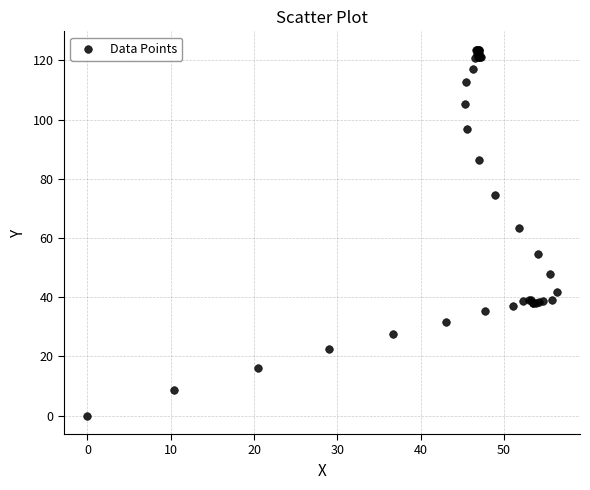

What Y value in the scatter plot is closest to 61?

63.4